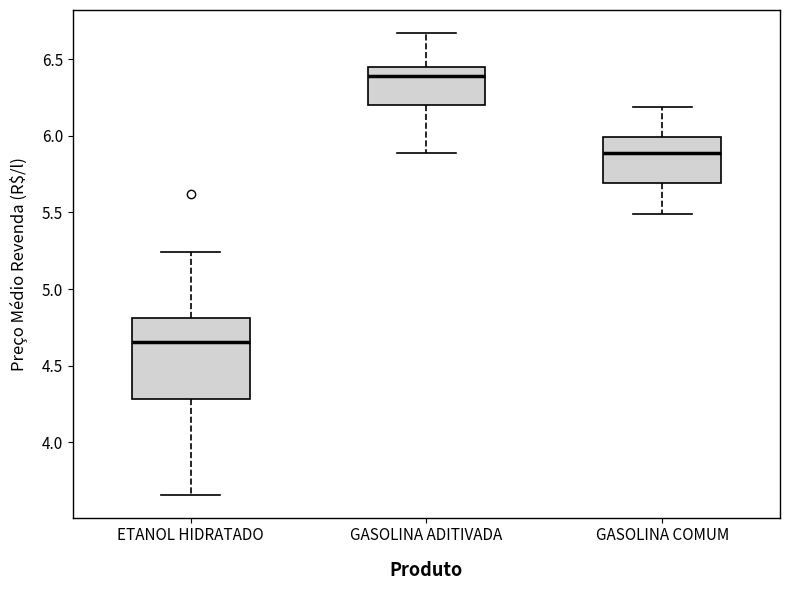

Reading left to right, read every box against the y-axis: the position of its median line, the range the box covers, and the ends of its whiskers. The values are not printed on the chart, so give them approximately, as read against the axis.

ETANOL HIDRATADO: median 4.65, box 4.30 to 4.80, whiskers 3.65 to 5.25
GASOLINA ADITIVADA: median 6.40, box 6.20 to 6.45, whiskers 5.90 to 6.65
GASOLINA COMUM: median 5.90, box 5.70 to 6.00, whiskers 5.50 to 6.20